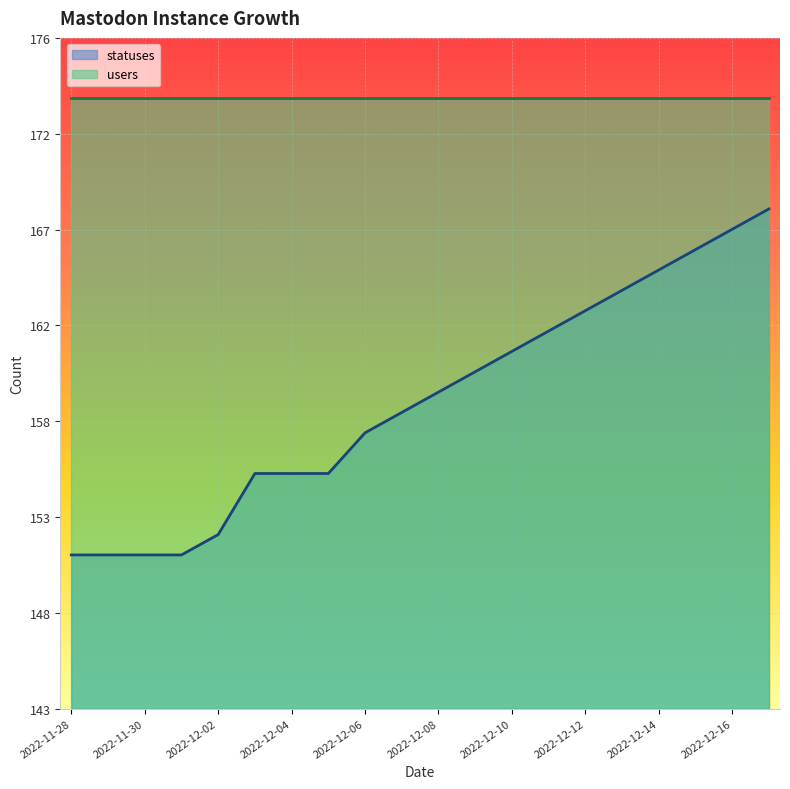

At how many categories does at least one series exceed 24?

20